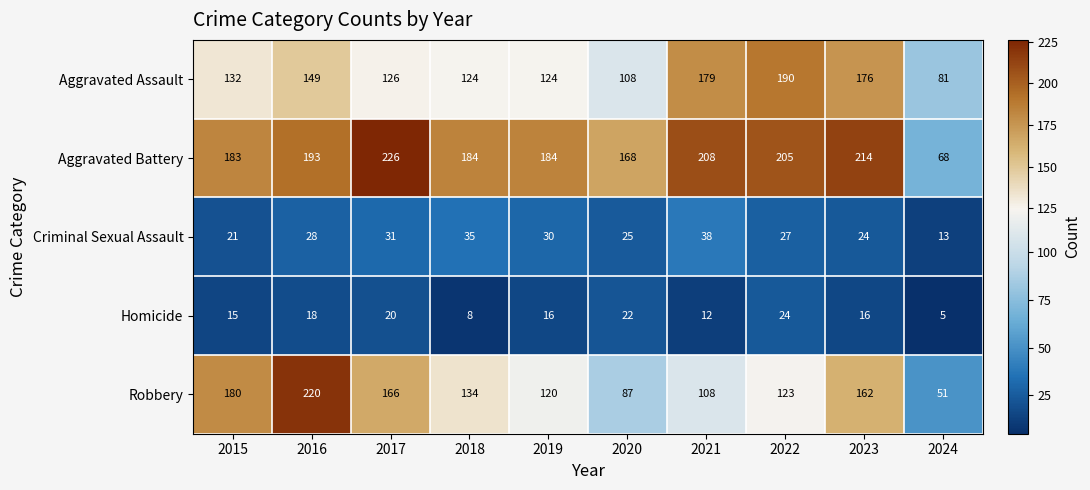

What is the difference between the highest and lowest values at 2024?

76